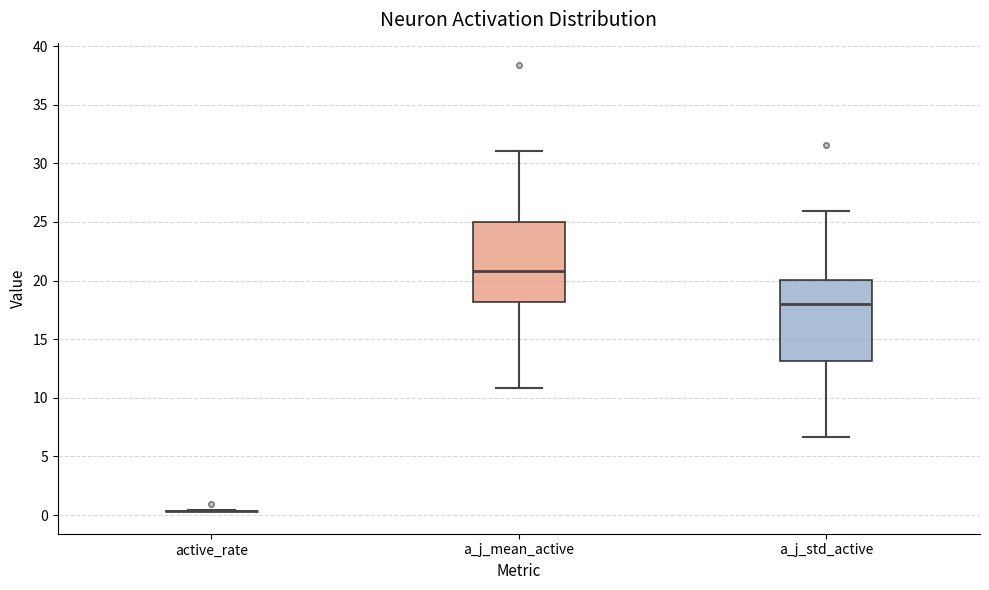

Reading left to right, read every box against the y-axis: the position of its median line, the range the box covers, and the ends of its whiskers. The values are not printed on the chart, so give them approximately, as read against the axis.

active_rate: box collapsed to a line at 0.5, whiskers 0.5 to 0.5
a_j_mean_active: median 21.0, box 18.0 to 25.0, whiskers 11.0 to 31.0
a_j_std_active: median 18.0, box 13.0 to 20.0, whiskers 6.5 to 26.0